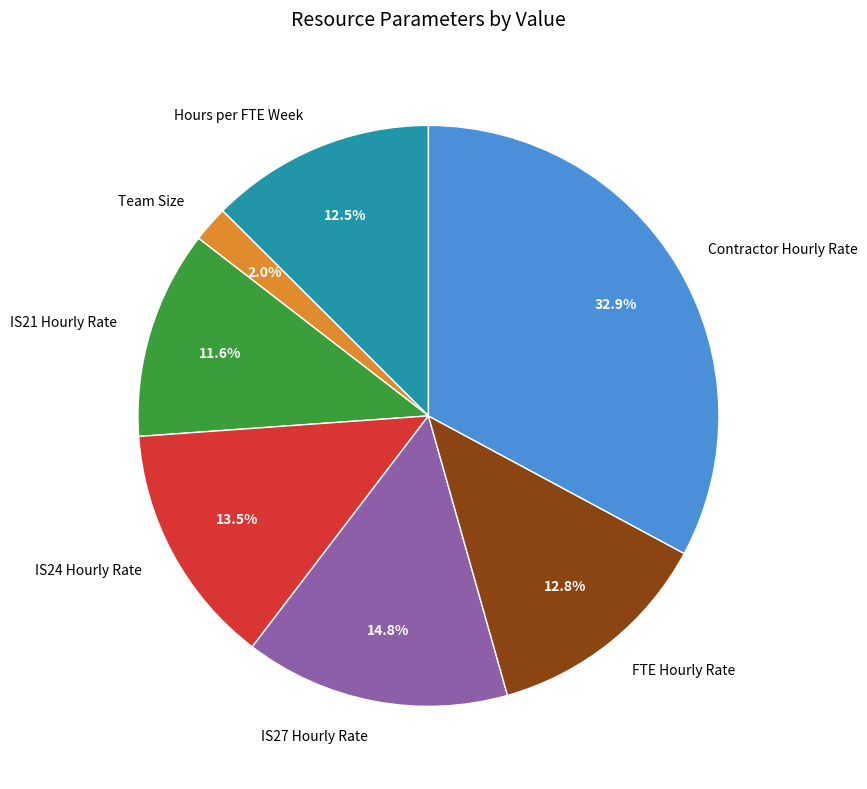

Which has a higher value, FTE Hourly Rate or Team Size?

FTE Hourly Rate